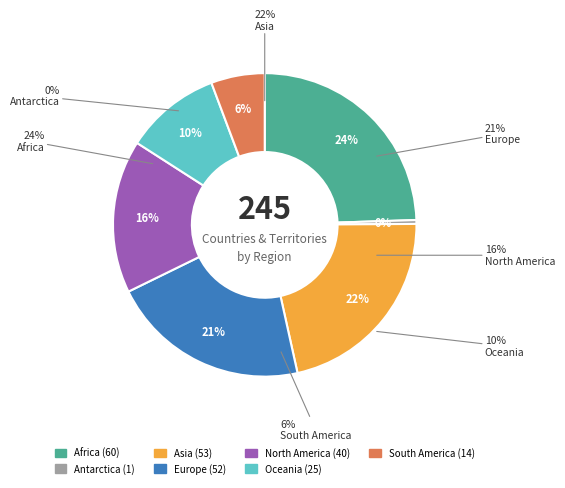

The Africa slice represents 24% of the pie. True or false?

True